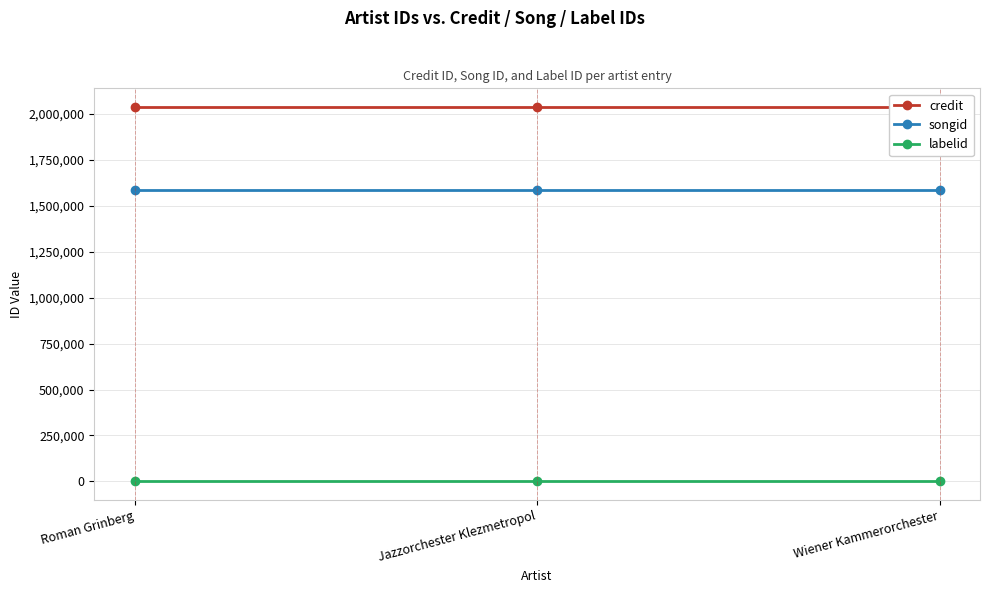

How many lines are shown in the chart?

3